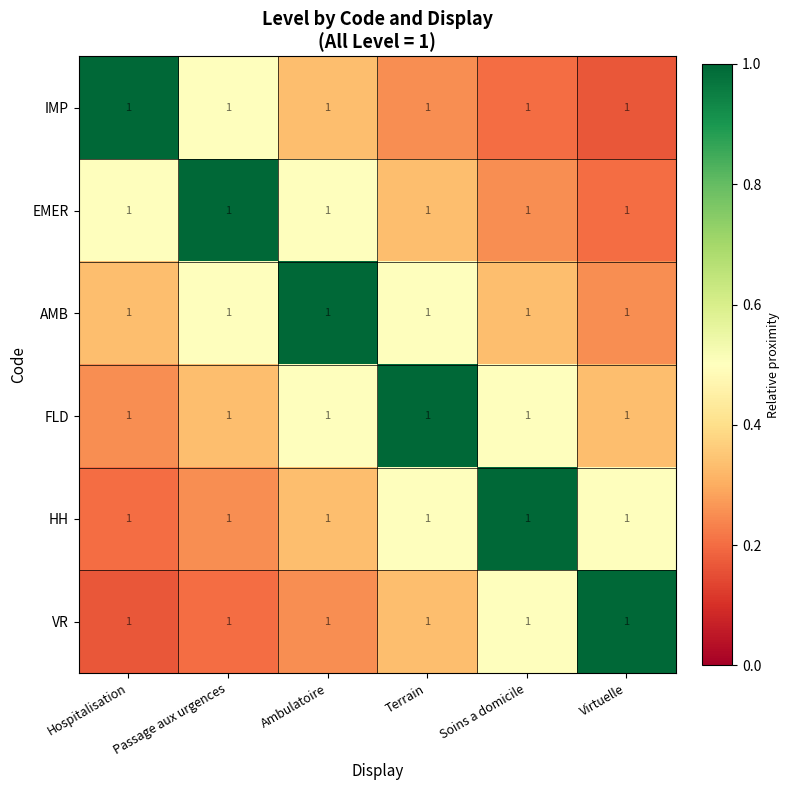

What is the approximate value of EMER at Passage aux urgences?

1.0